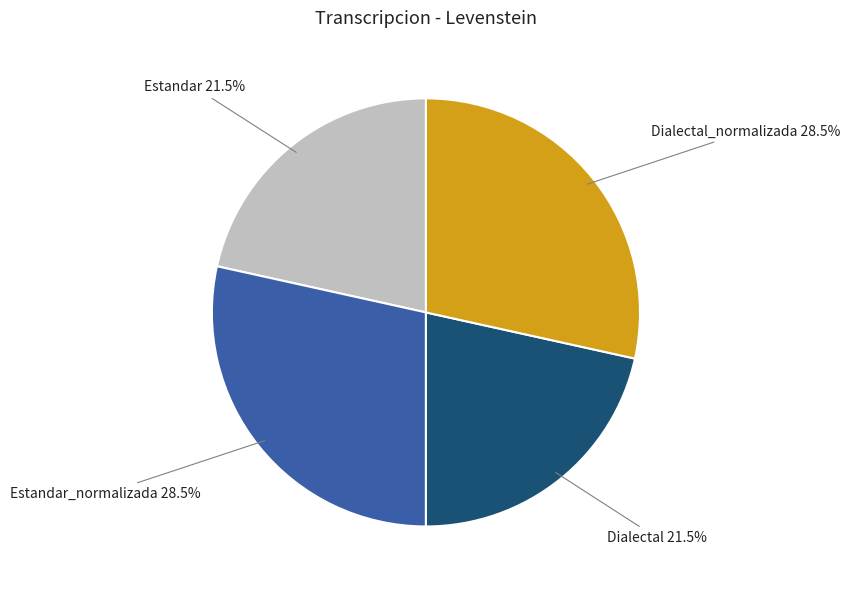

Is there a majority slice in this chart?

No